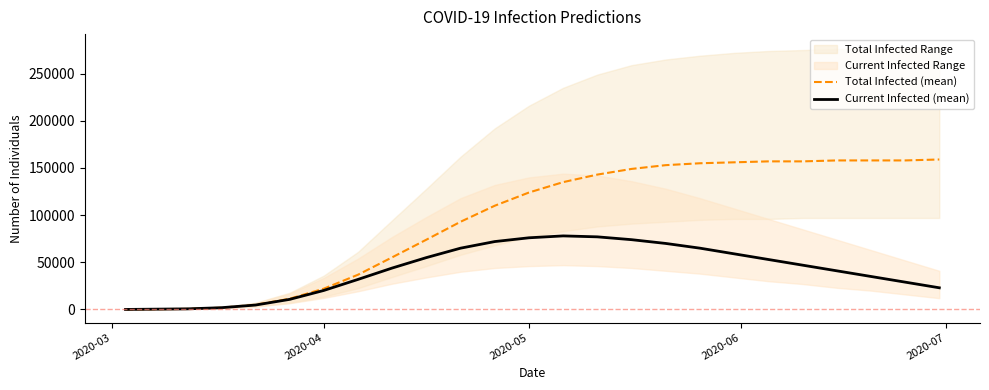

Does the chart have visible grid lines?

No